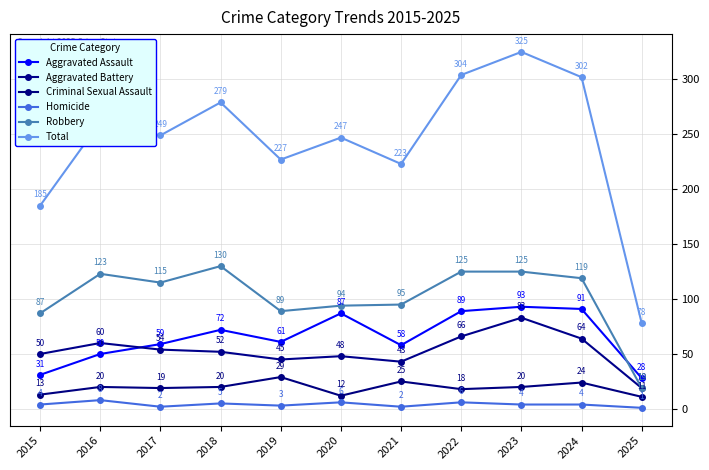

What is the difference between the second highest and minimum values in the Homicide series?

5